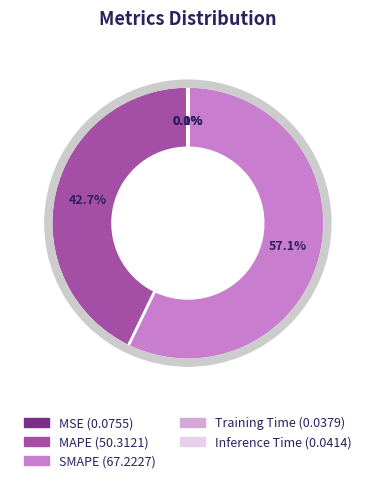

Is it true that MAPE is 51% of the pie?

False